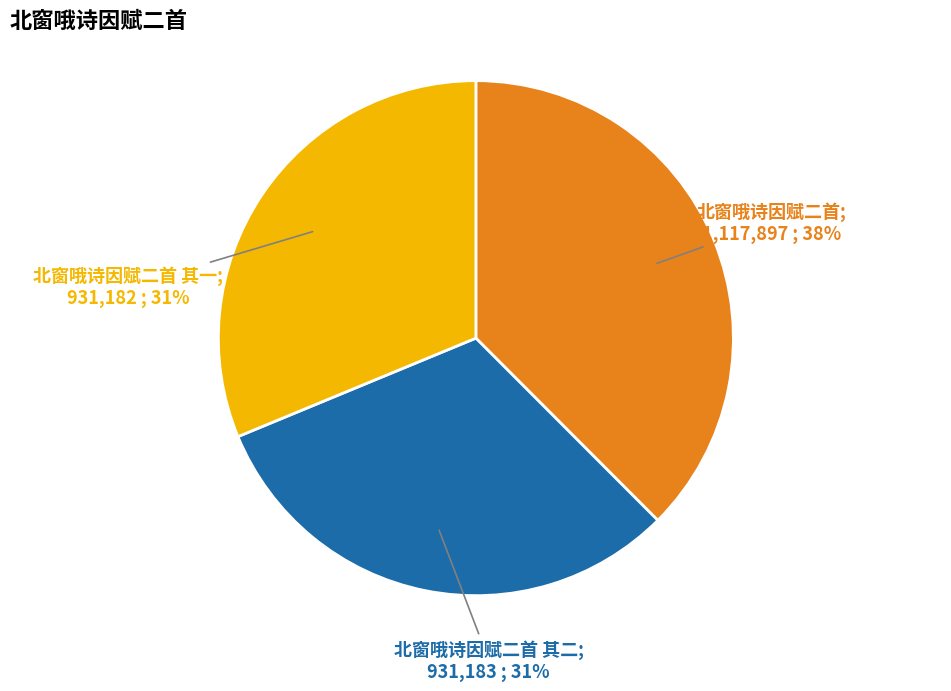

To the nearest percent, what is the average slice percentage?

33%